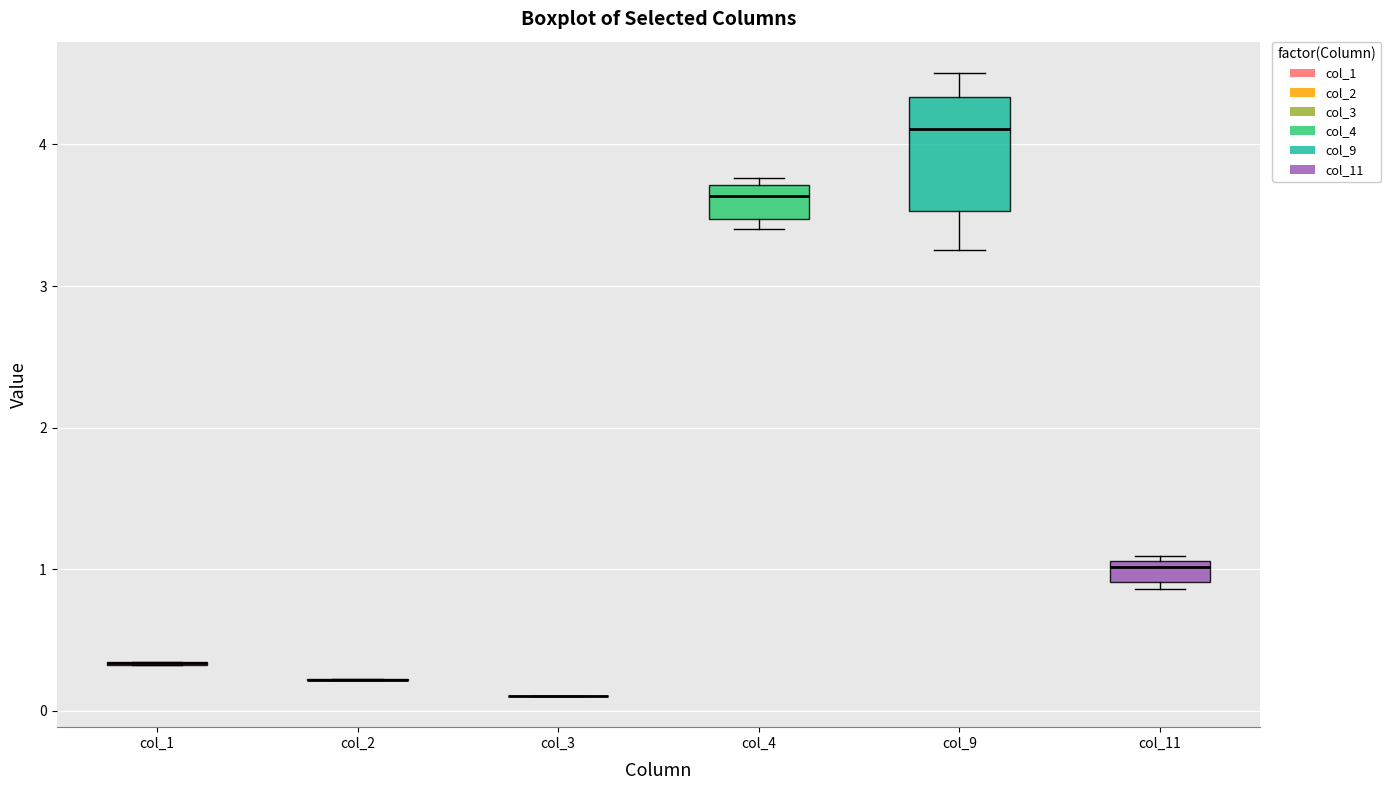

Reading left to right, transcribe this box plot: for each box, give where its median line is, the range the box spans, and where its two whiskers end, as read against the y-axis. The values are not printed on the chart, so give them approximately, as read against the axis.

col_1: box collapsed to a line at 0.3, whiskers 0.3 to 0.3
col_2: box collapsed to a line at 0.2, whiskers 0.2 to 0.2
col_3: box collapsed to a line at 0.1, whiskers 0.1 to 0.1
col_4: median 3.6, box 3.5 to 3.7, whiskers 3.4 to 3.8
col_9: median 4.1, box 3.5 to 4.3, whiskers 3.3 to 4.5
col_11: median 1.0, box 0.9 to 1.1, whiskers 0.9 (just below the box's lower edge) to 1.1 (just above the box's upper edge)